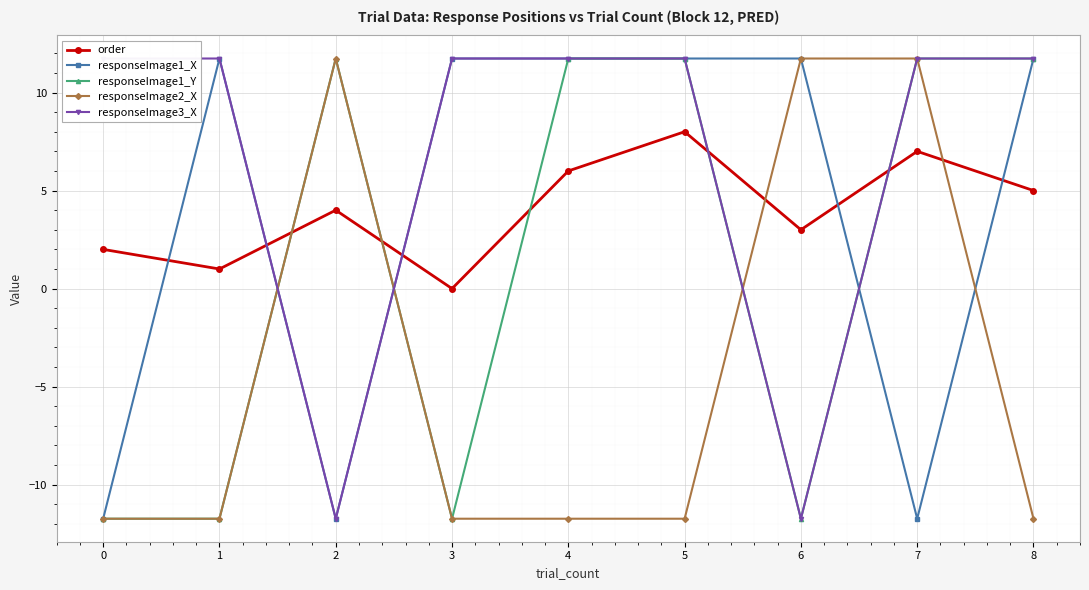

At how many categories does at least one series exceed -11?

9